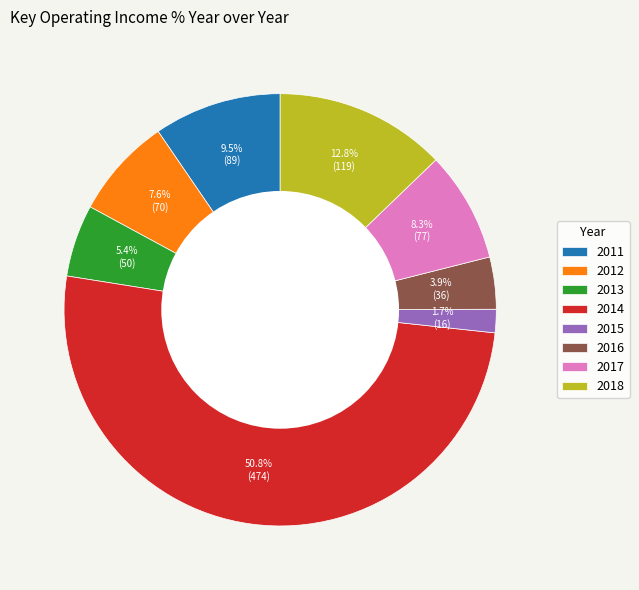

Does 2011 represent more than half of the total?

No